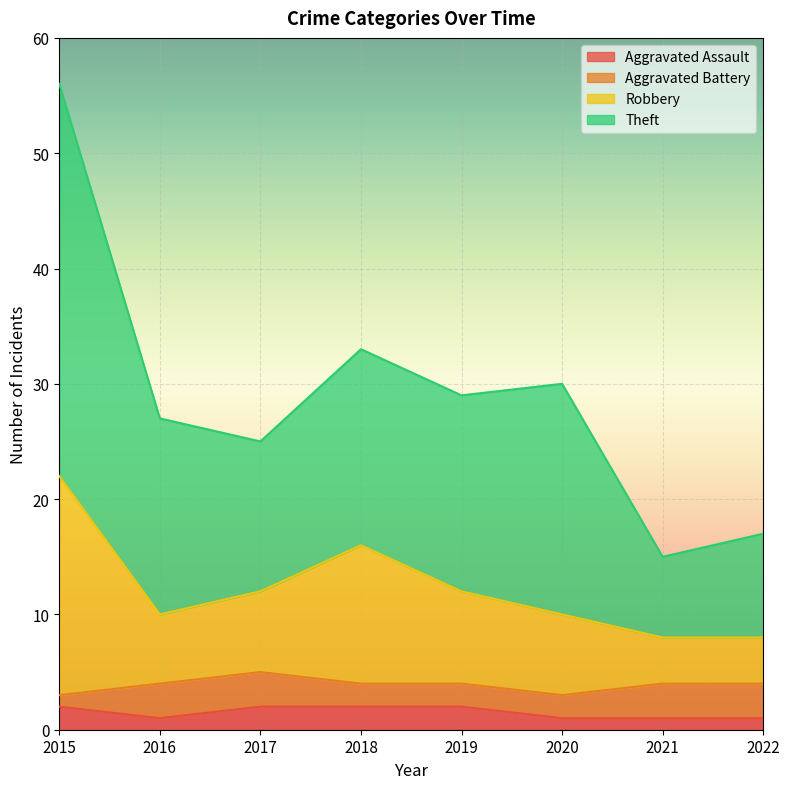

At which category is the sum across all series the highest?

2015